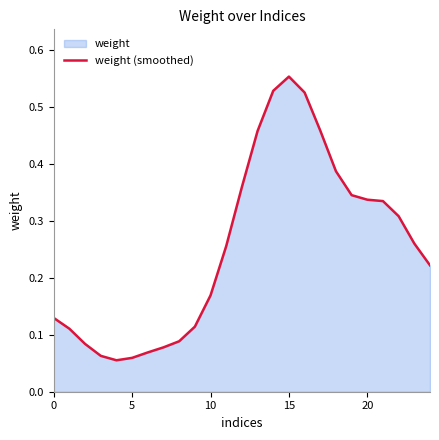

Which label corresponds to the largest value in the chart?

15